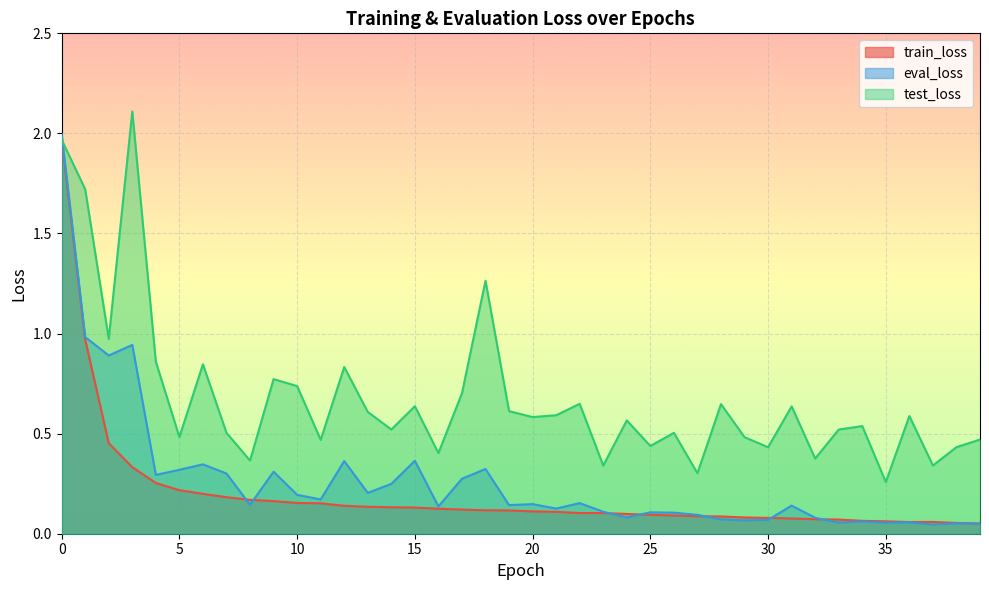

What is the highest value of the test_loss series?

2.1